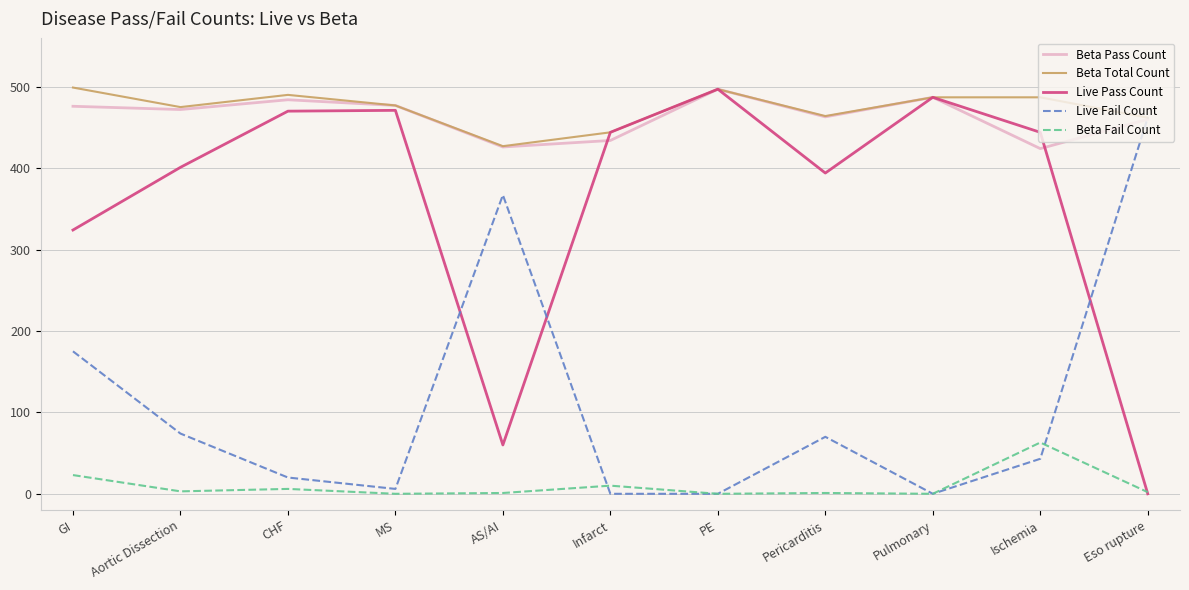

The Live Fail Count series shows 175 at GI. True or false?

True